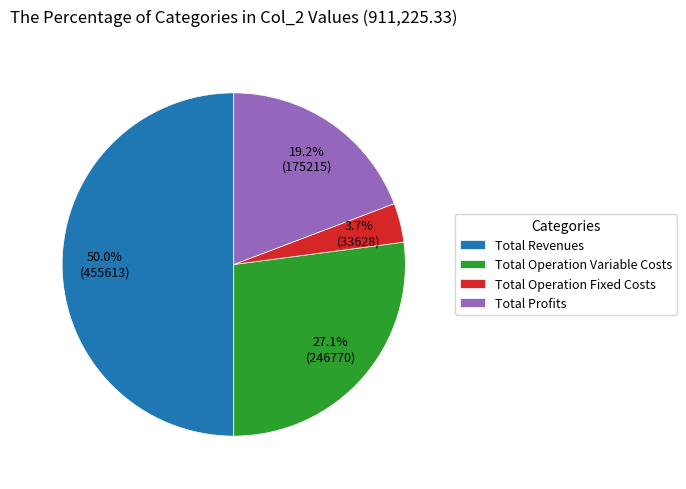

Does Total Operation Variable Costs represent more than half of the total?

No